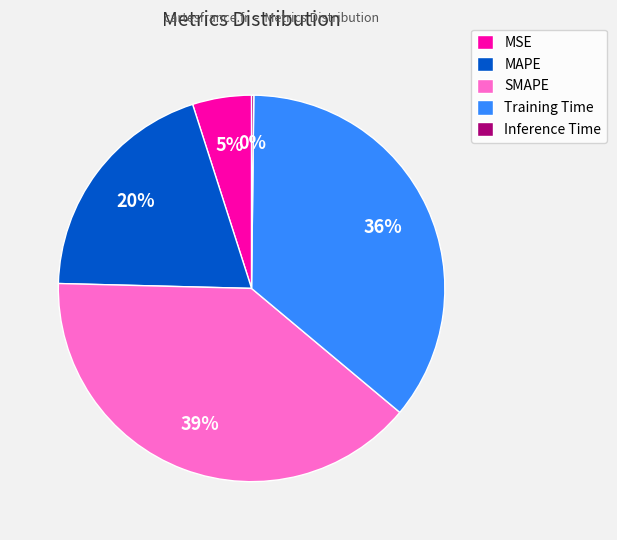

Which slice is the largest?

SMAPE